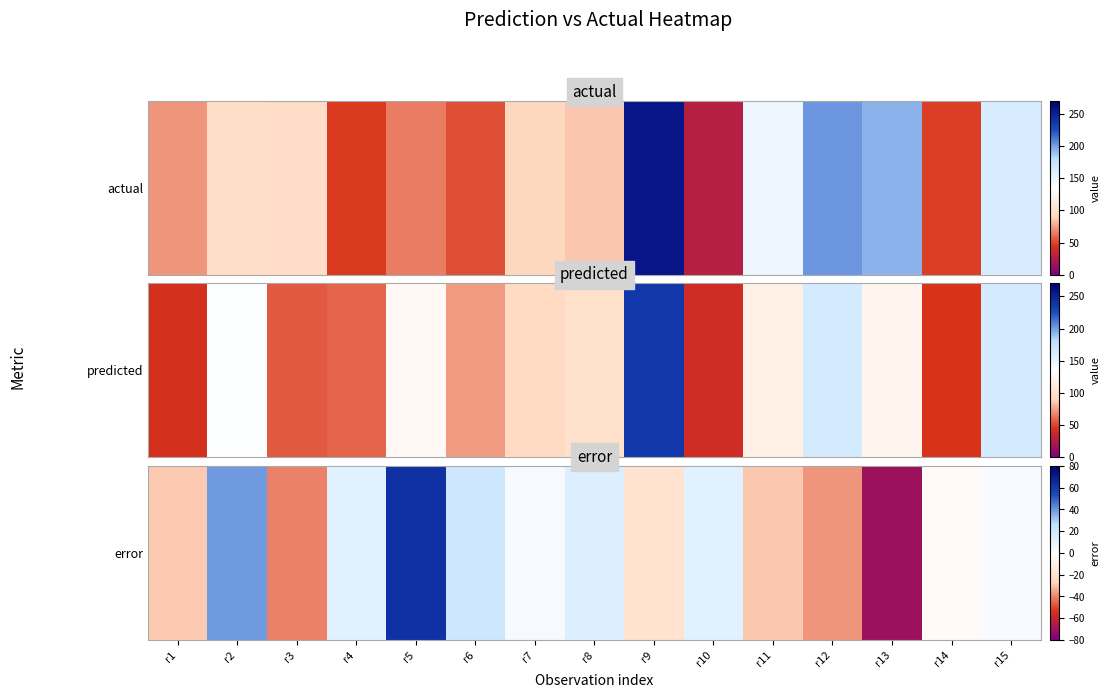

At which category does the chart reach its minimum across all series?

r13